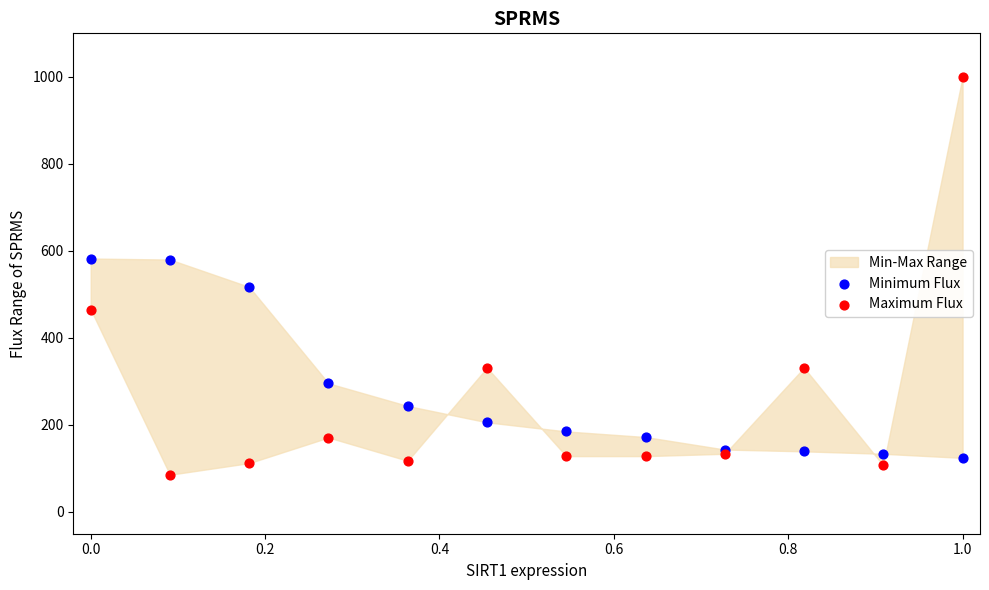

Which series contains the highest Y value?

Maximum Flux